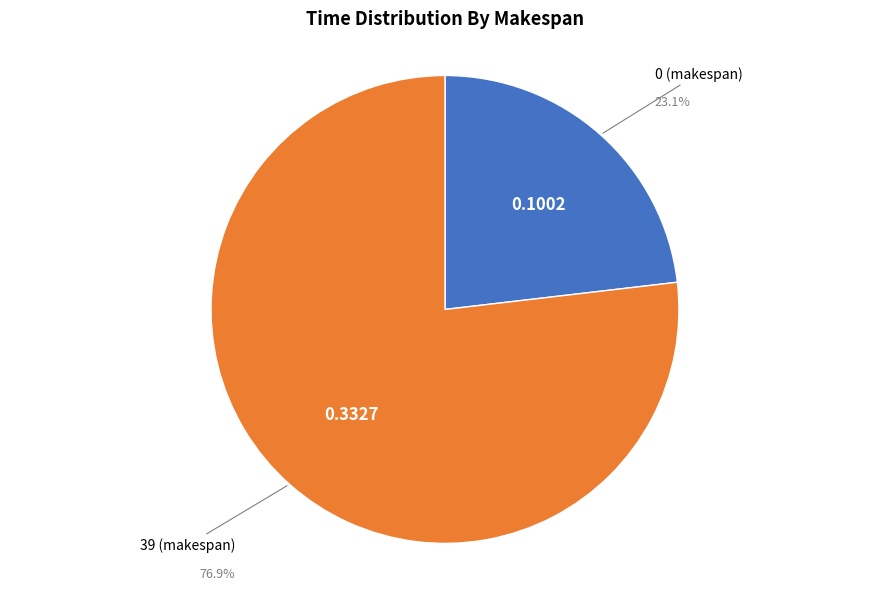

How many slices are in this pie chart?

2